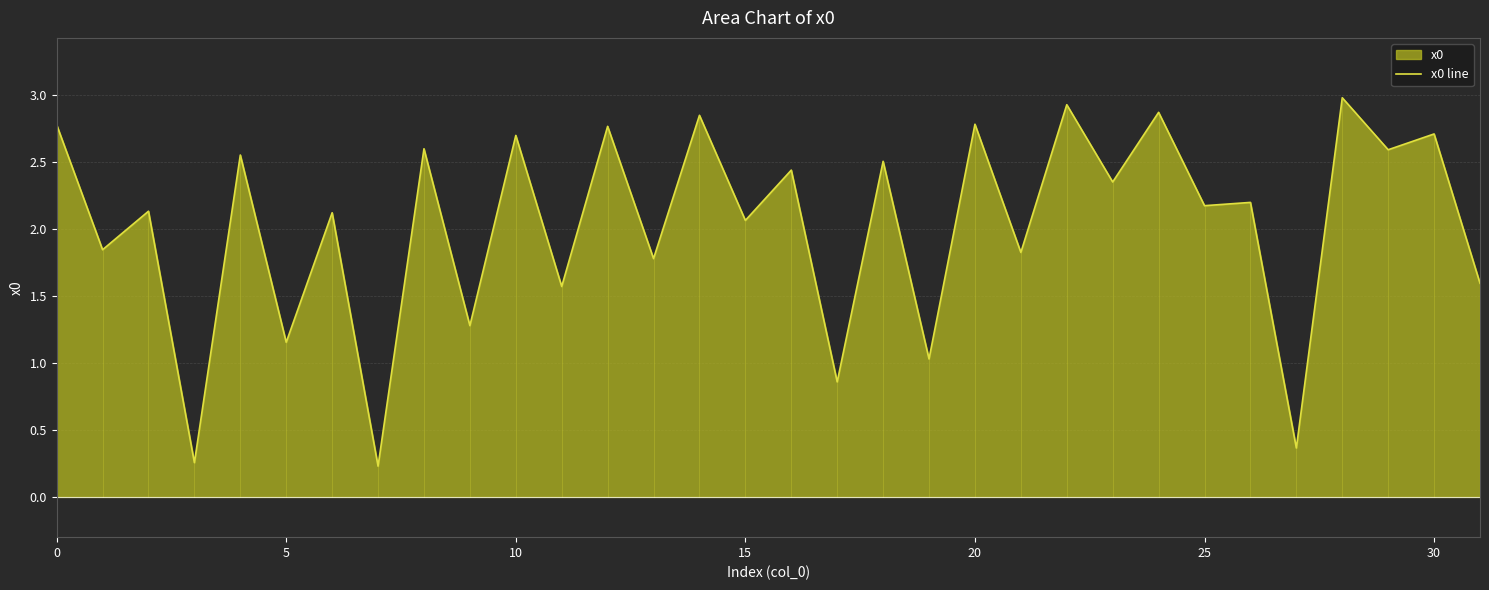

What is the maximum value shown in the chart?

3.0